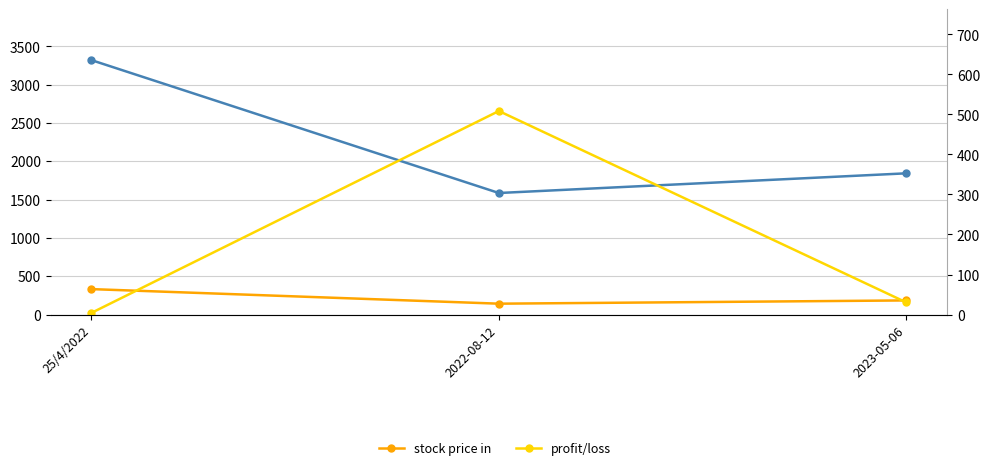

Is this an area chart (filled region under the line)?

No